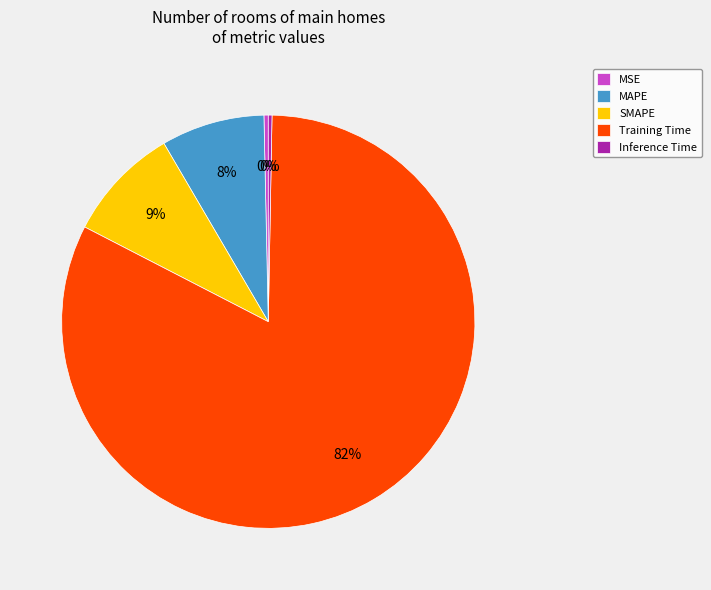

Between Training Time and Inference Time, which is larger?

Training Time